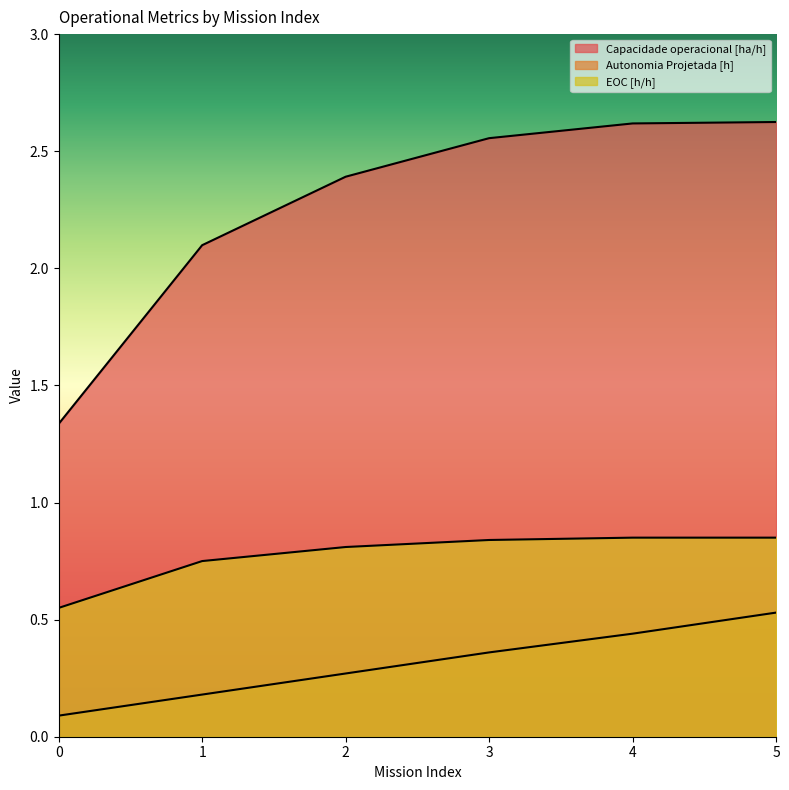

True or false: EOC [h/h] and Capacidade operacional [ha/h] cross at least once.

False